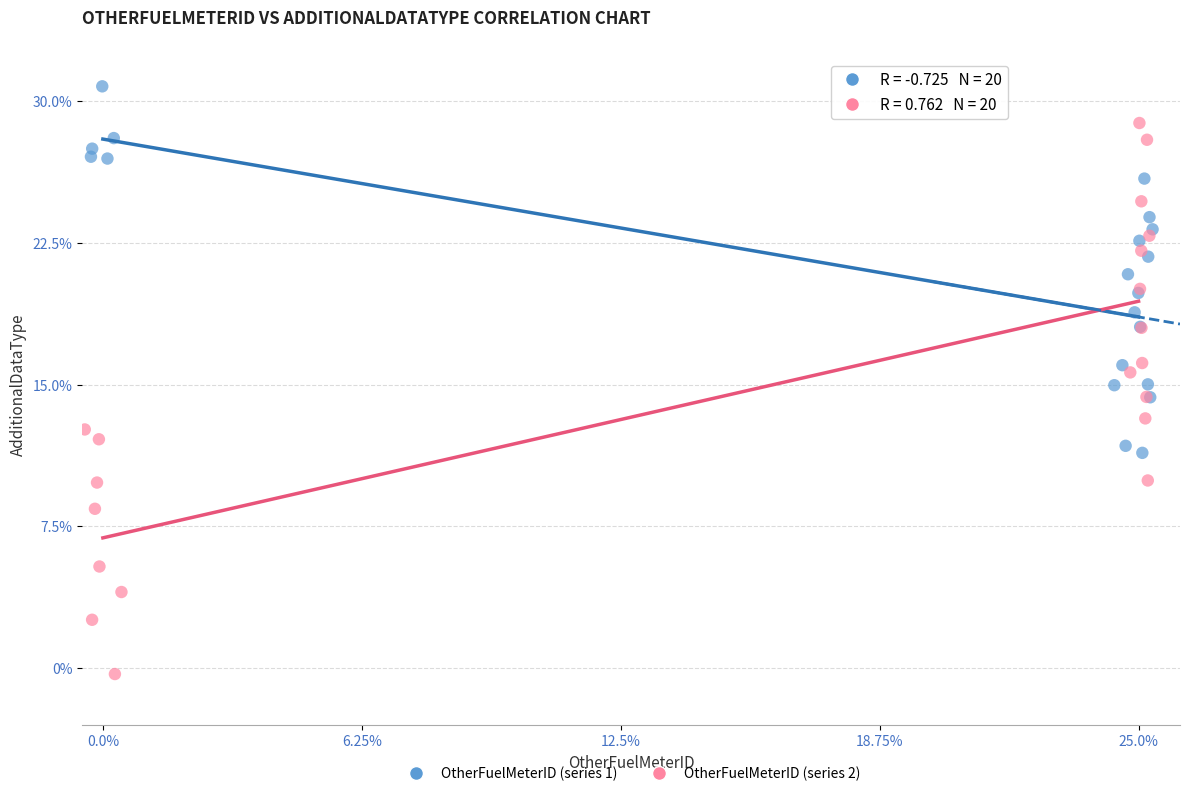

Which series has the widest spread of Y values?

OtherFuelMeterID (series 2)